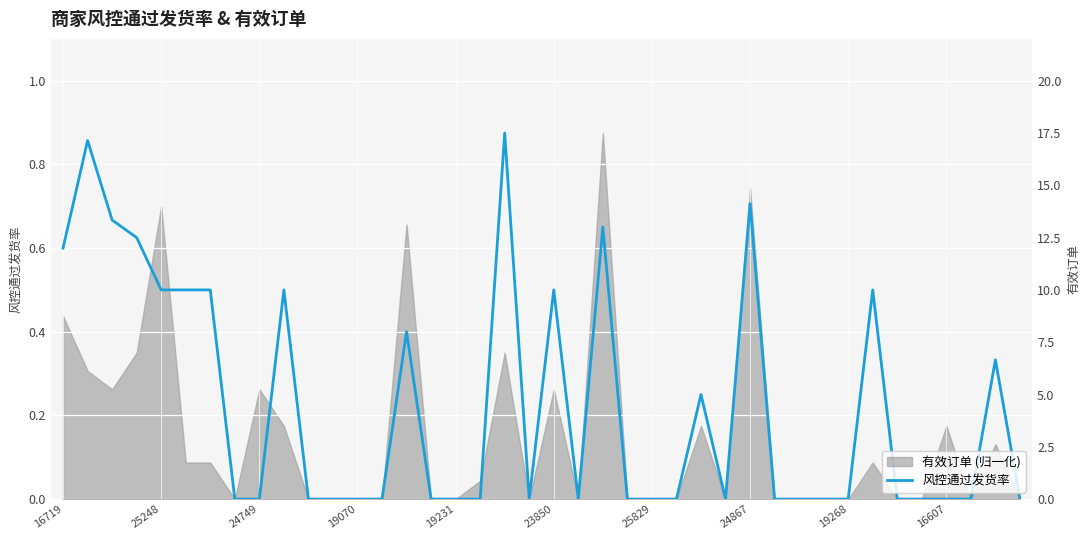

Which has a higher value, 23850 or 16607?

23850